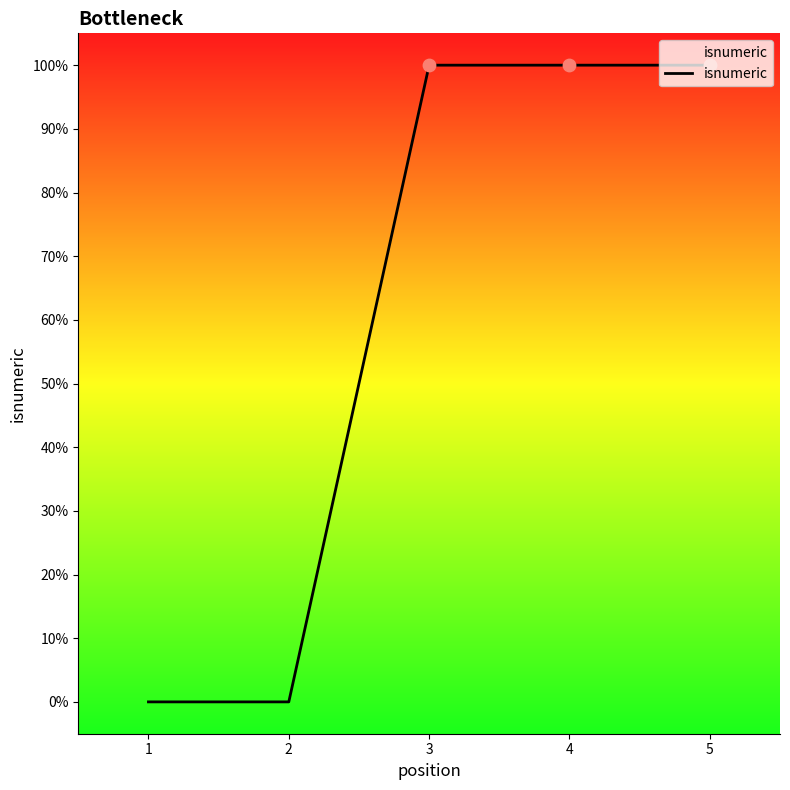

Which has a higher value, 1 or 5?

5